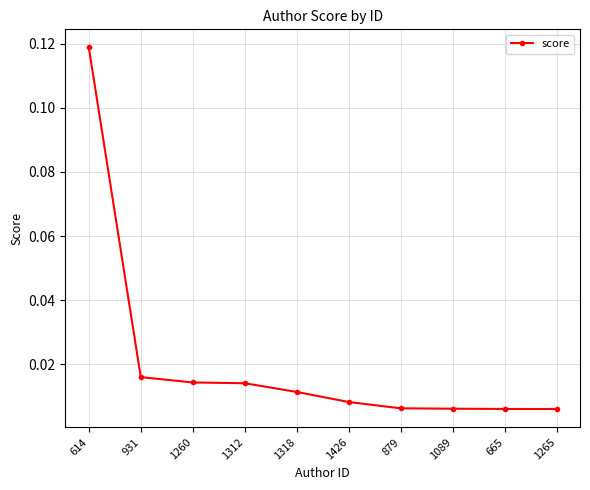

Which has a higher value, 1426 or 931?

931